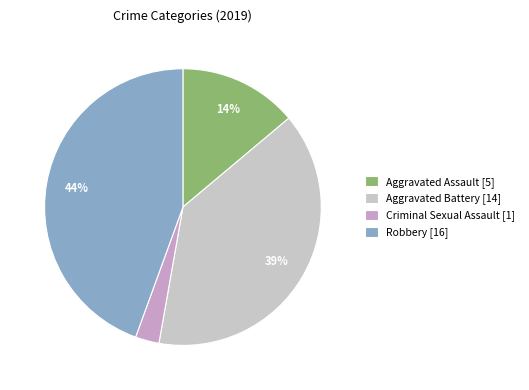

Is there a majority slice in this chart?

No